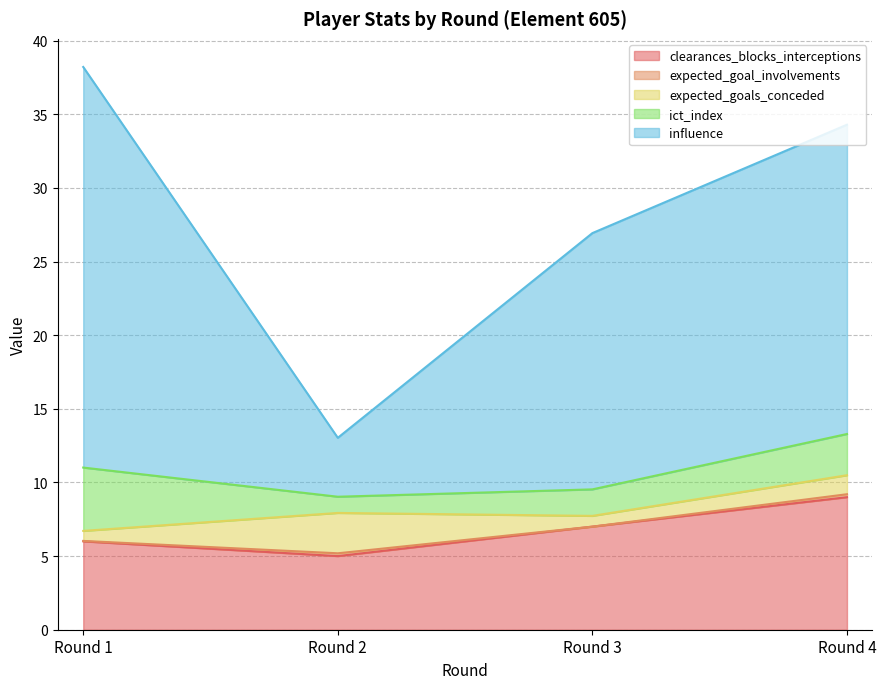

Between Round 2 and Round 3, which series saw the biggest shift?

influence